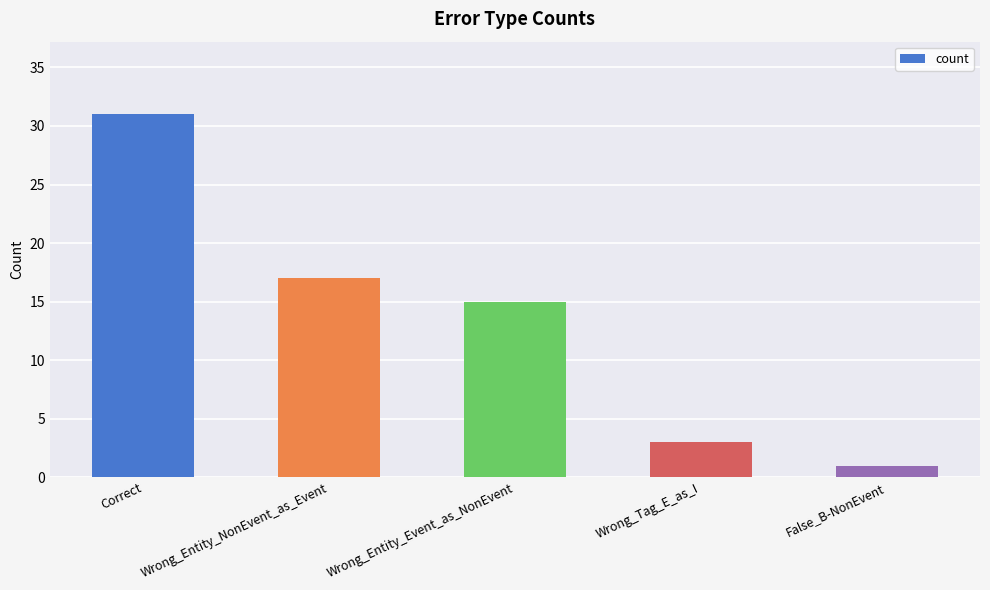

How many values are below 15?

2